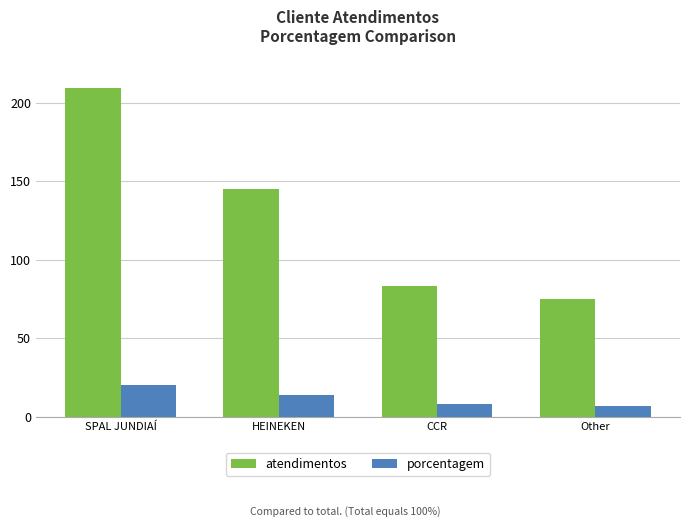

Rank the series at HEINEKEN from lowest to highest value.

porcentagem, atendimentos